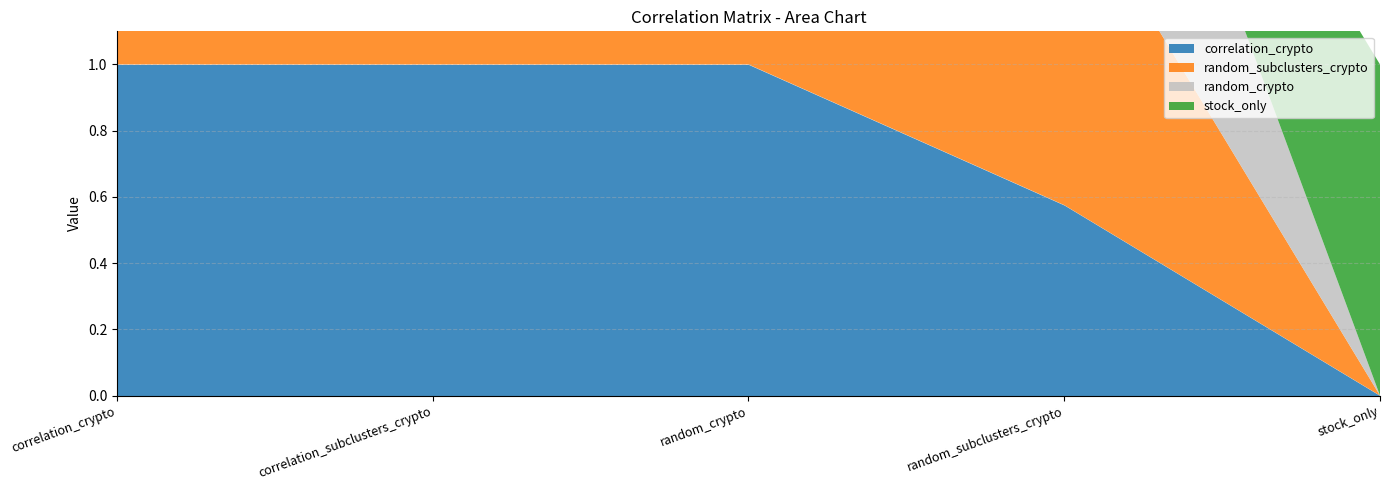

What is the label of the 2nd point from the left?

correlation_subclusters_crypto